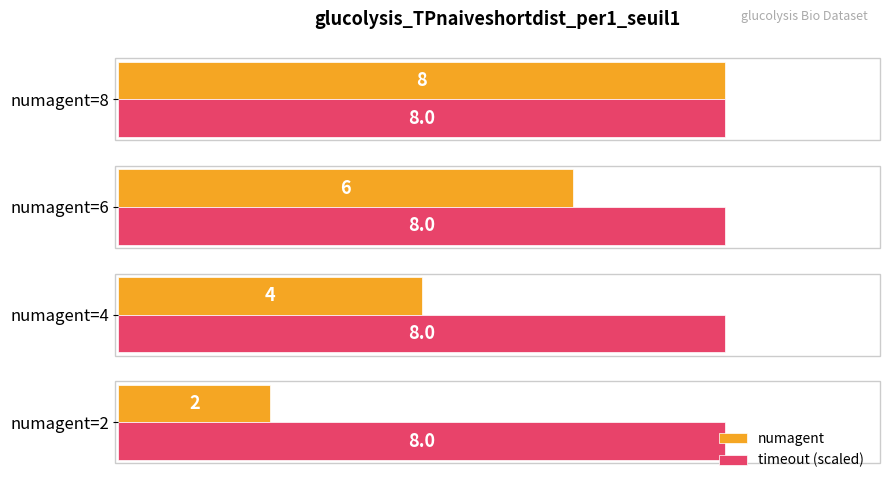

Between numagent=4 and numagent=6, which series saw the biggest shift?

numagent